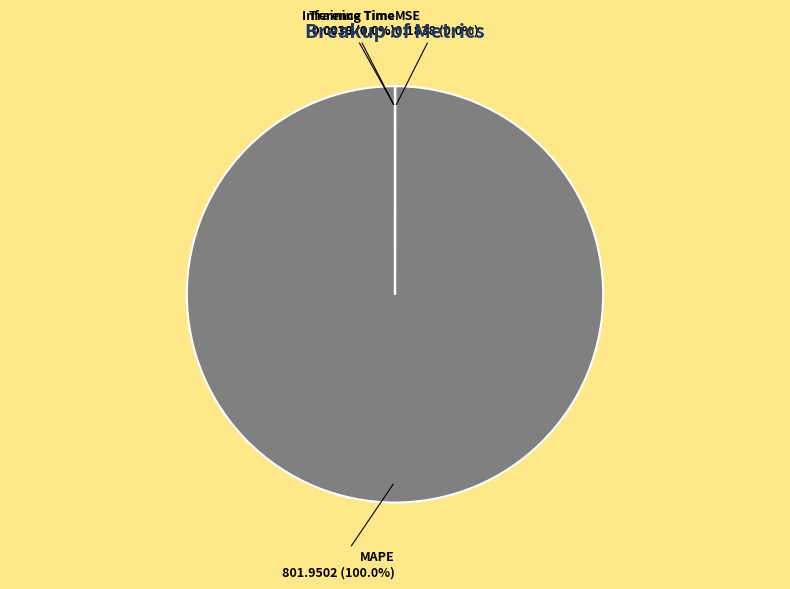

Does MAPE account for over 50% of the chart?

Yes